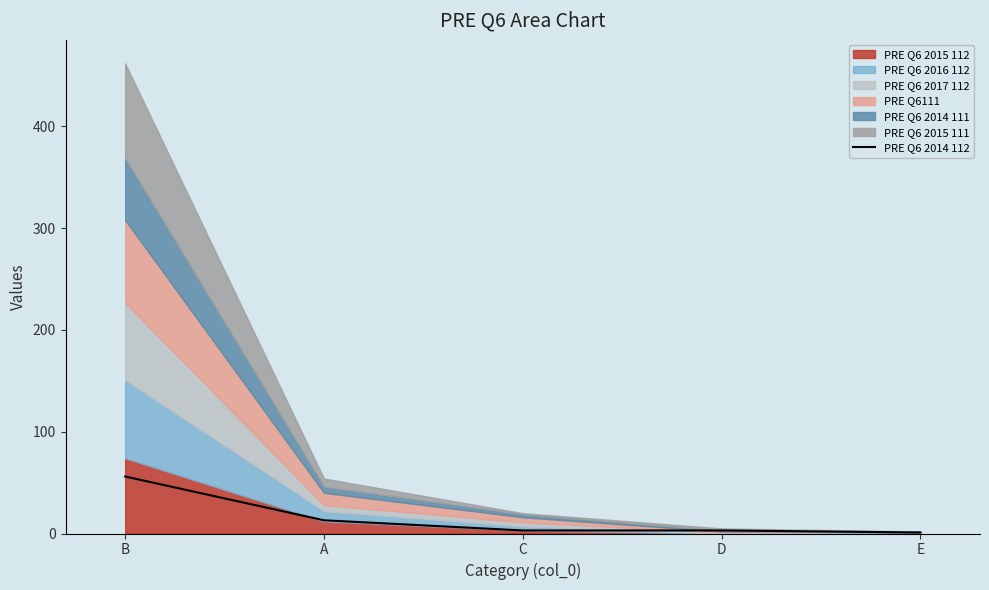

Between D and A, which is larger?

A